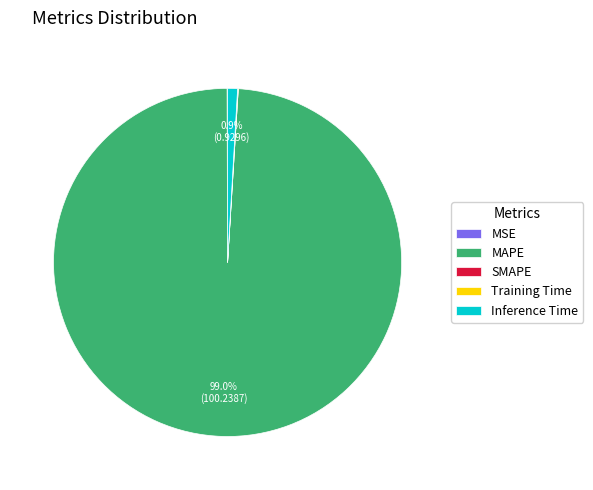

Does MAPE represent more than half of the total?

Yes